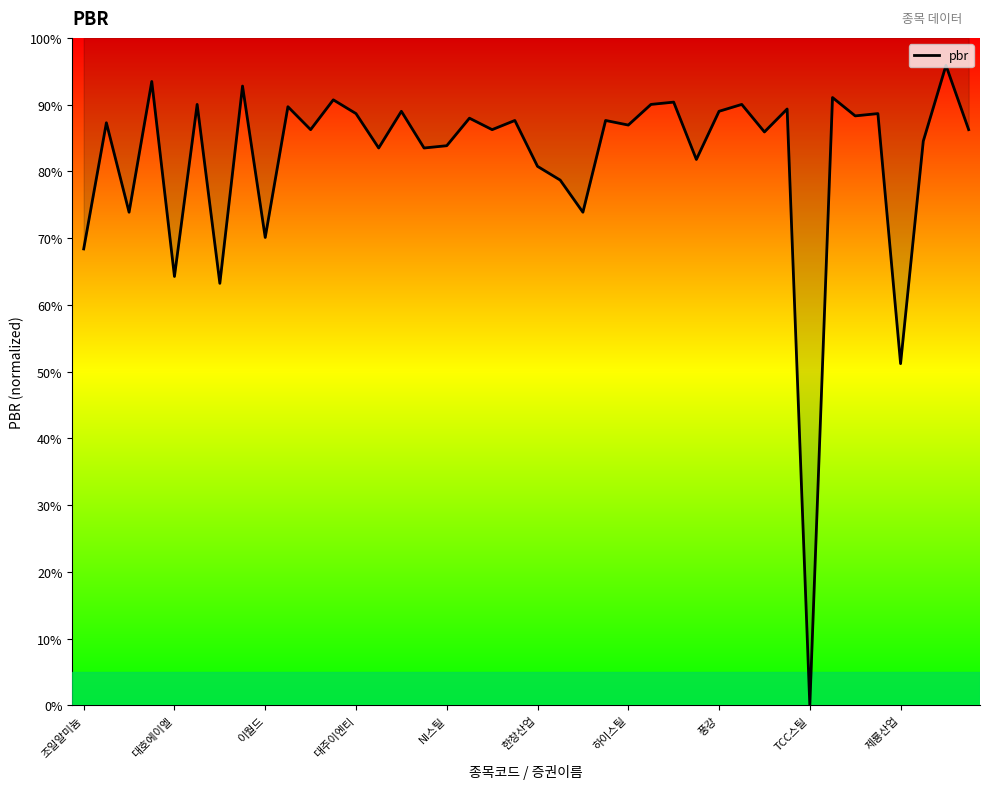

What is the greatest value displayed?

1.0